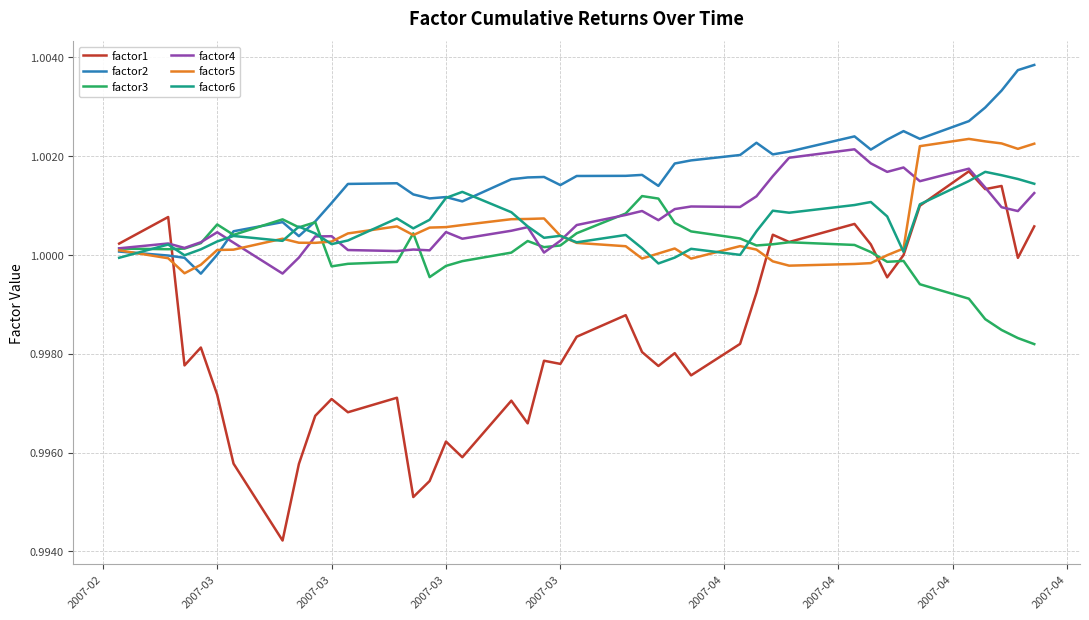

Which series has the largest total across all categories?

factor2